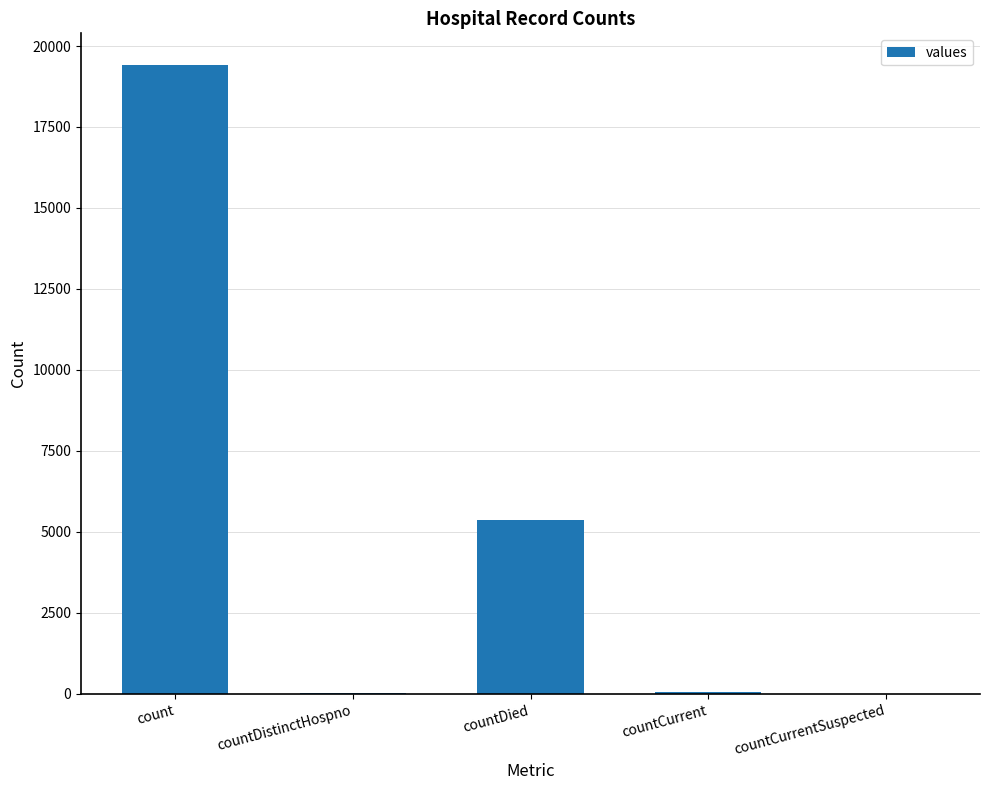

What is the sum of all values?

24875